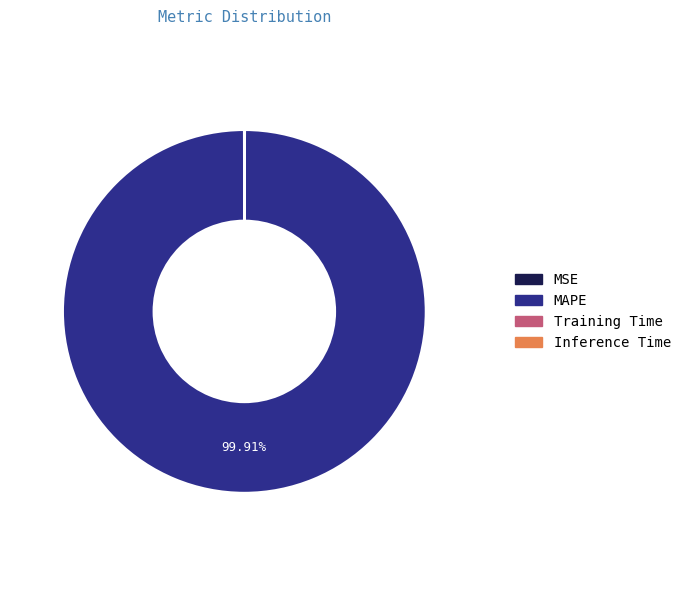

Which slice is the largest?

MAPE